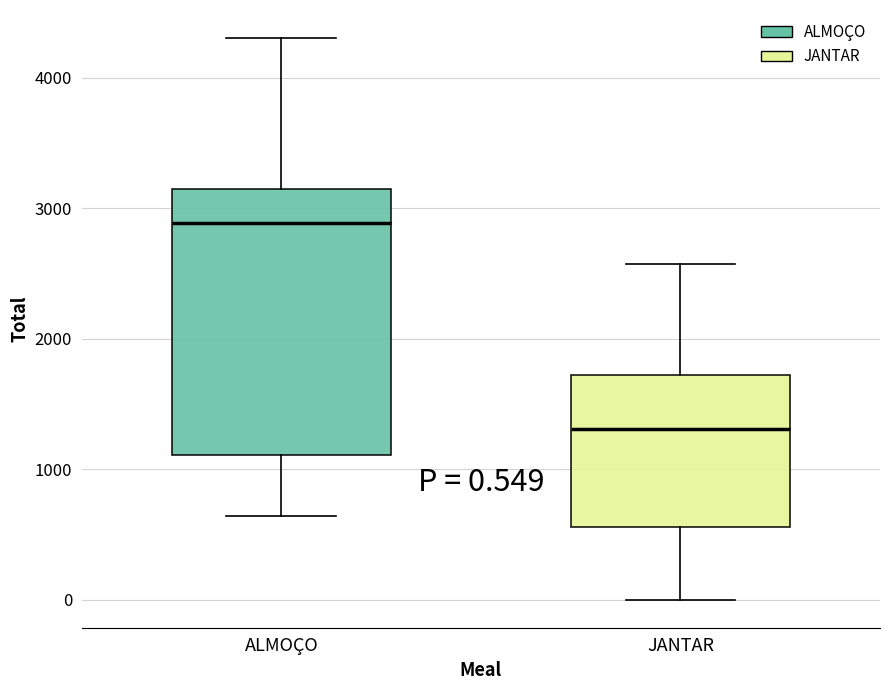

Comparing the boxes themselves (not the whiskers), which one is the tallest?

ALMOÇO